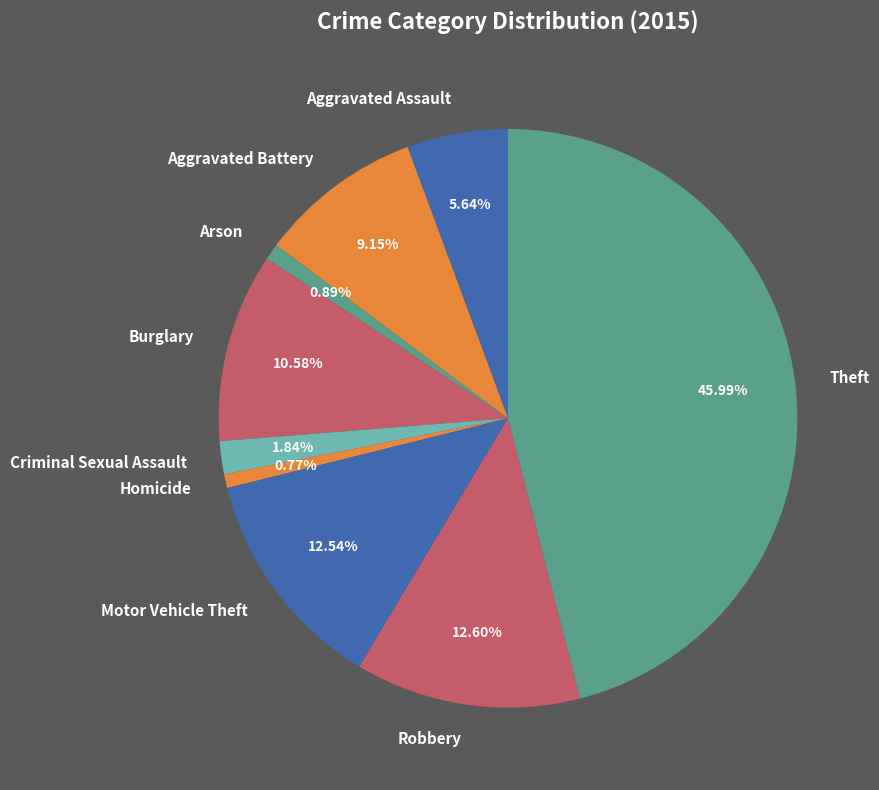

Does any single category account for the majority?

No